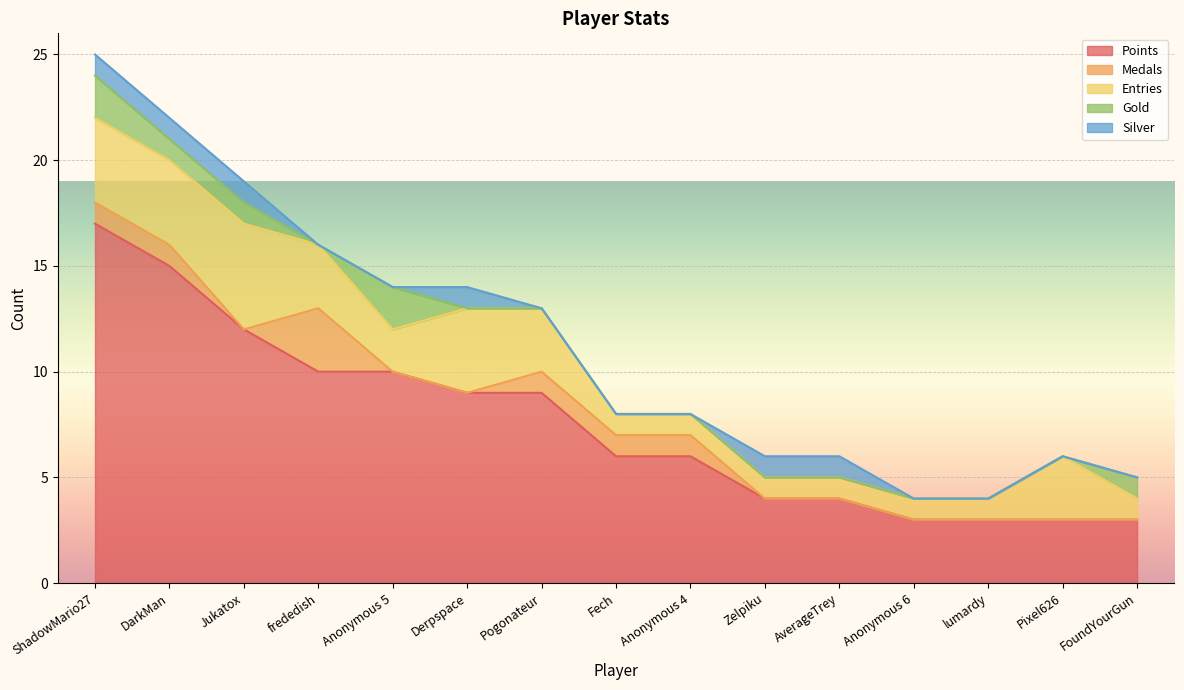

Count the number of data series in this chart.

5